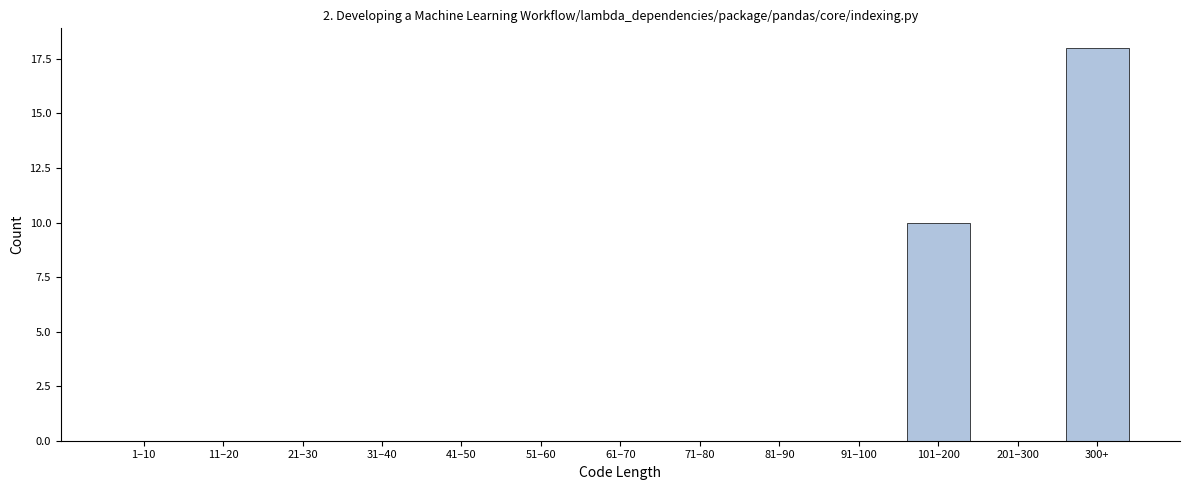

Reading right to left, list all the values displayed in this chart.

300+=18	201–300=0	101–200=10	91–100=0	81–90=0	71–80=0	61–70=0	51–60=0	41–50=0	31–40=0	21–30=0	11–20=0	1–10=0